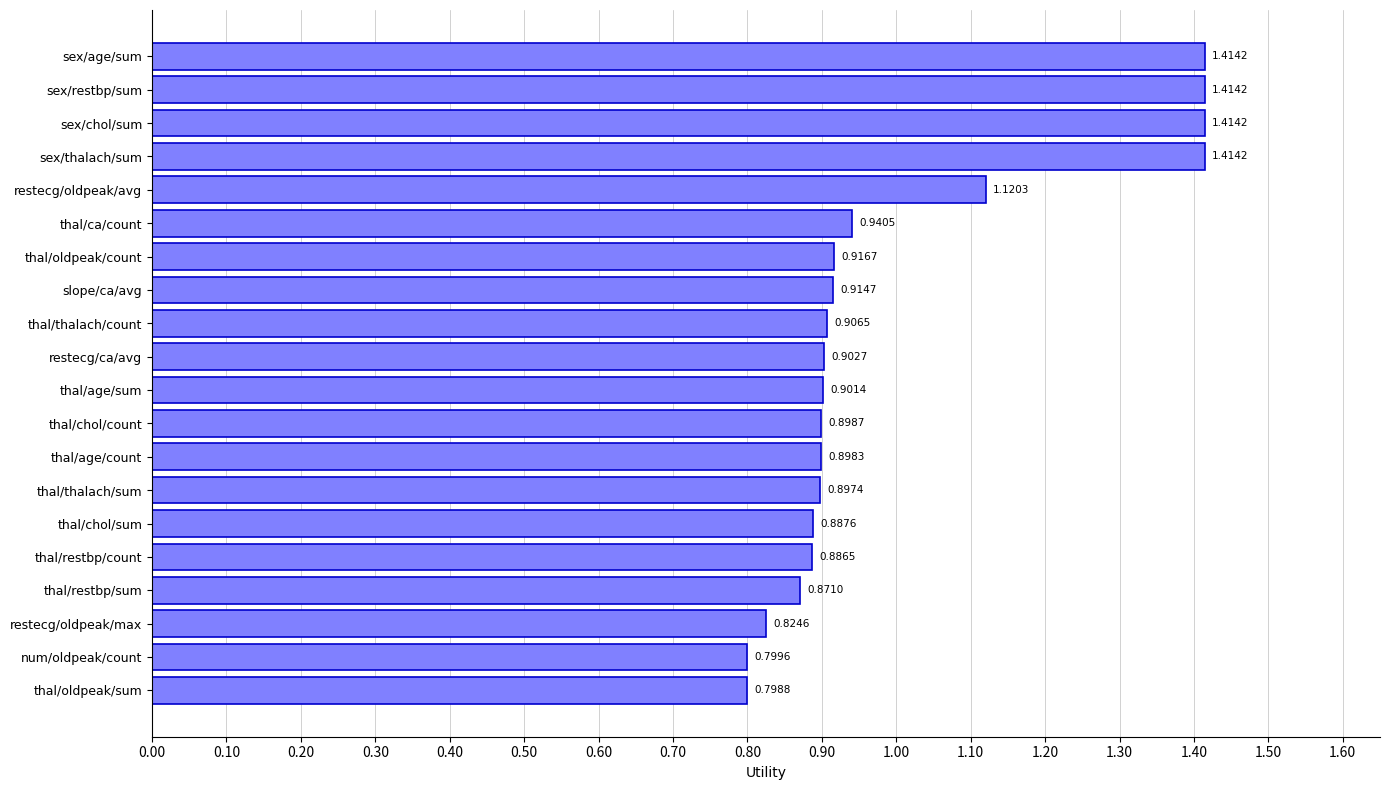

At which category does the chart reach its minimum across all series?

thal/oldpeak/sum